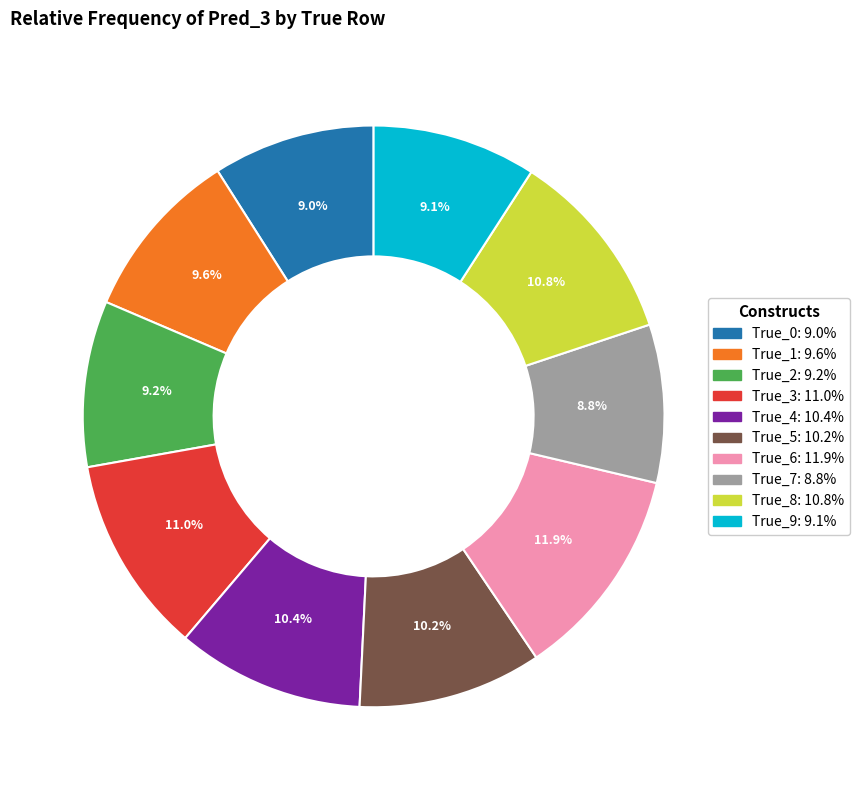

How many segments does this pie chart have?

10